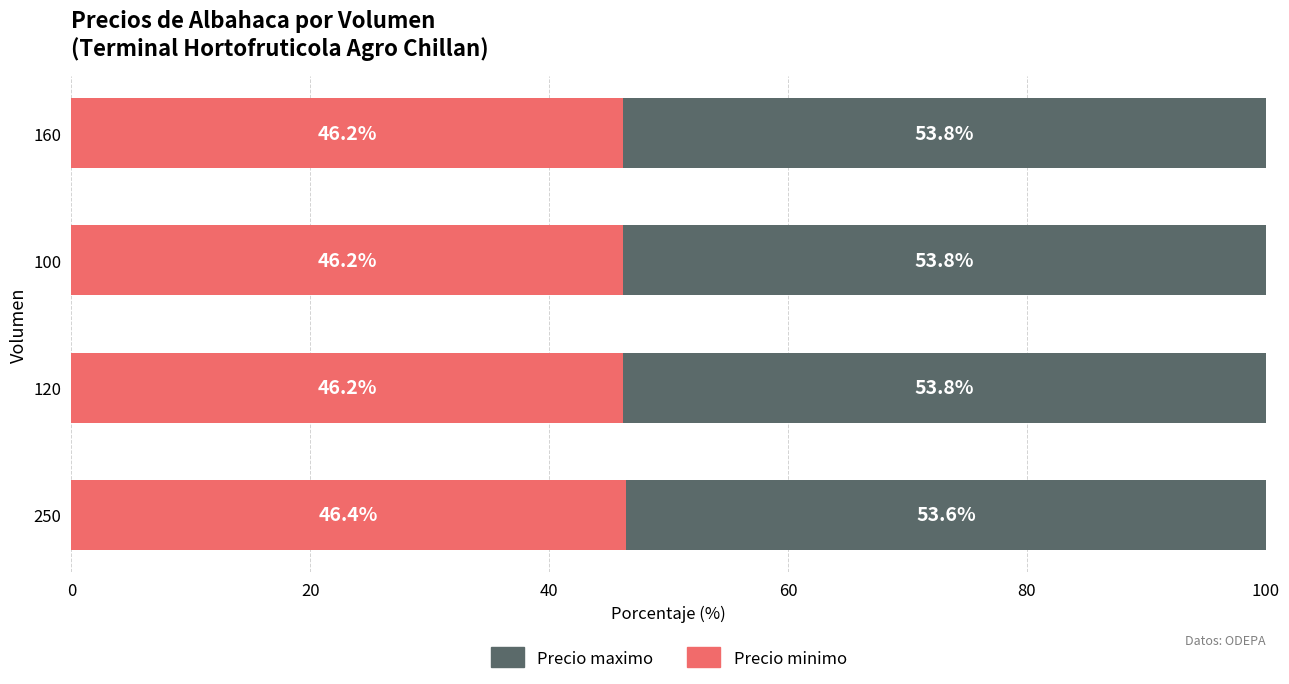

What is the total value across all series at 160?

100.0